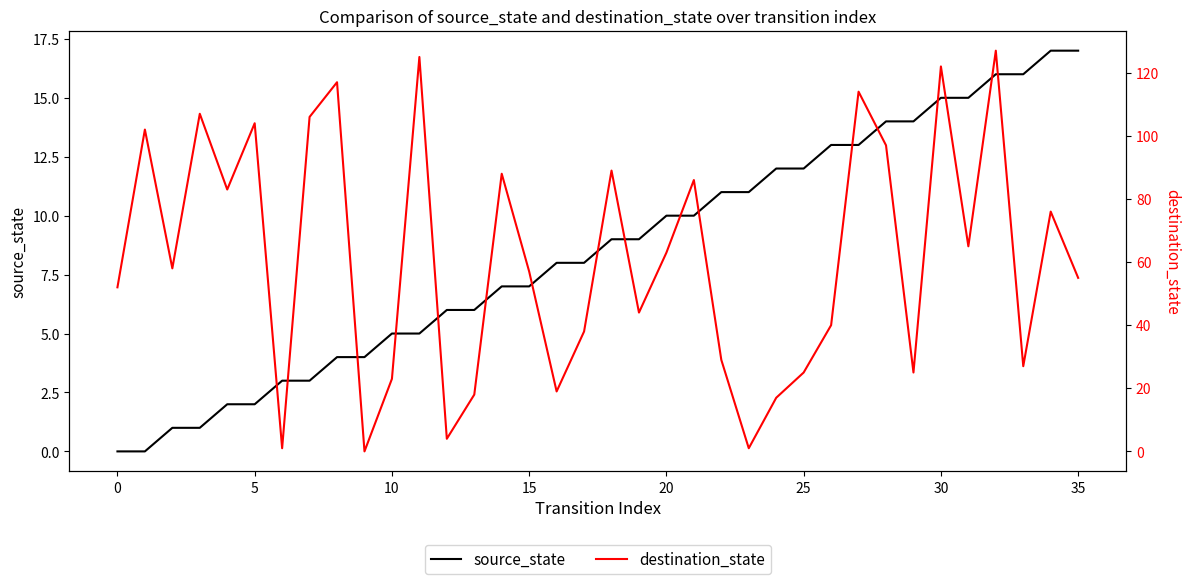

Is the value of source_state at −5 greater than the value of destination_state at 13?

No